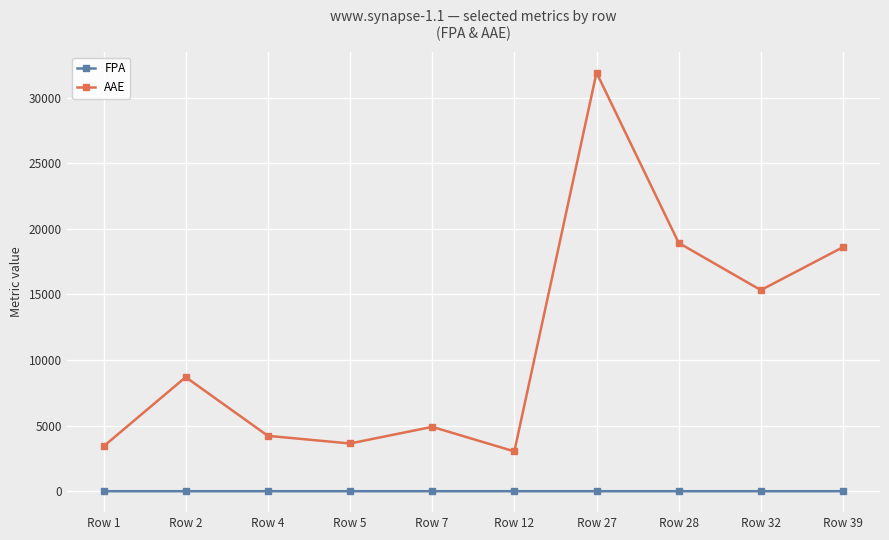

What is the maximum value shown in the chart?

31893.9